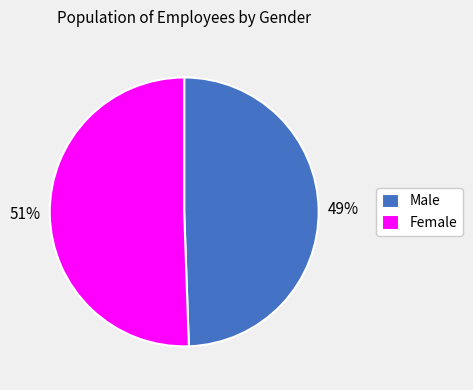

To the nearest percent, what is the combined percentage of Female and Male?

100%